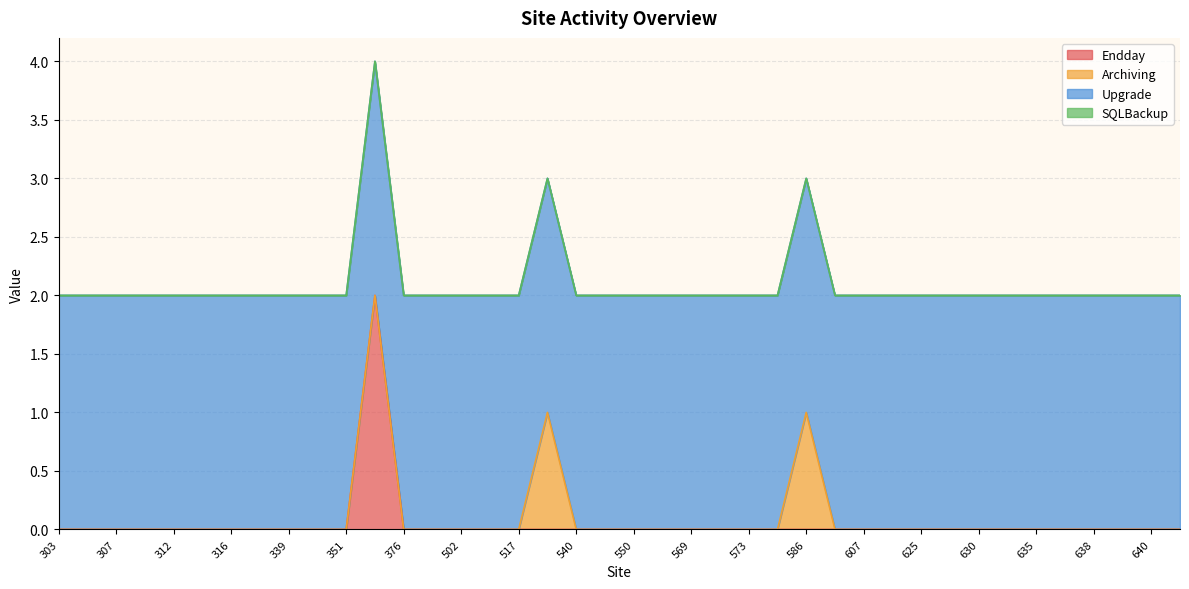

What is the difference between the highest and lowest values at 640?

2